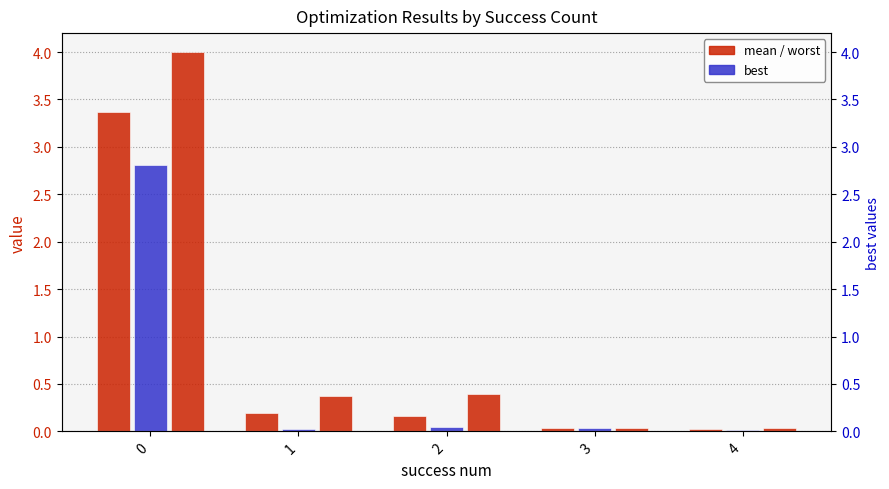

Rank the series at 0 from lowest to highest value.

best, mean, worst